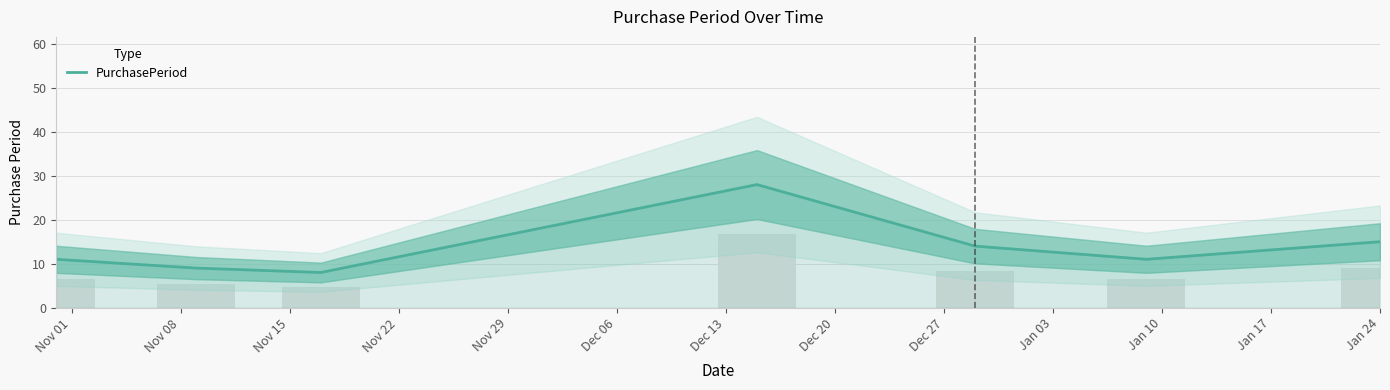

How many values exceed 11?

3